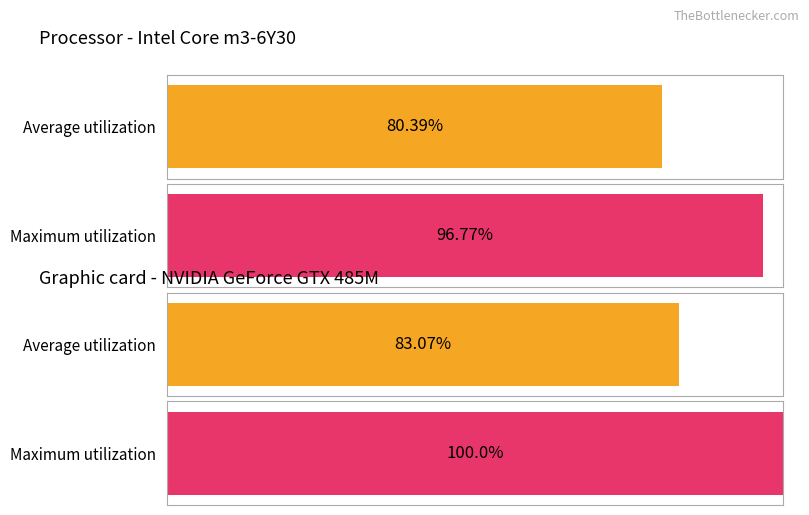

At D Doesn't Answer, list the series in order from largest to smallest.

Maximum utilization, Average utilization